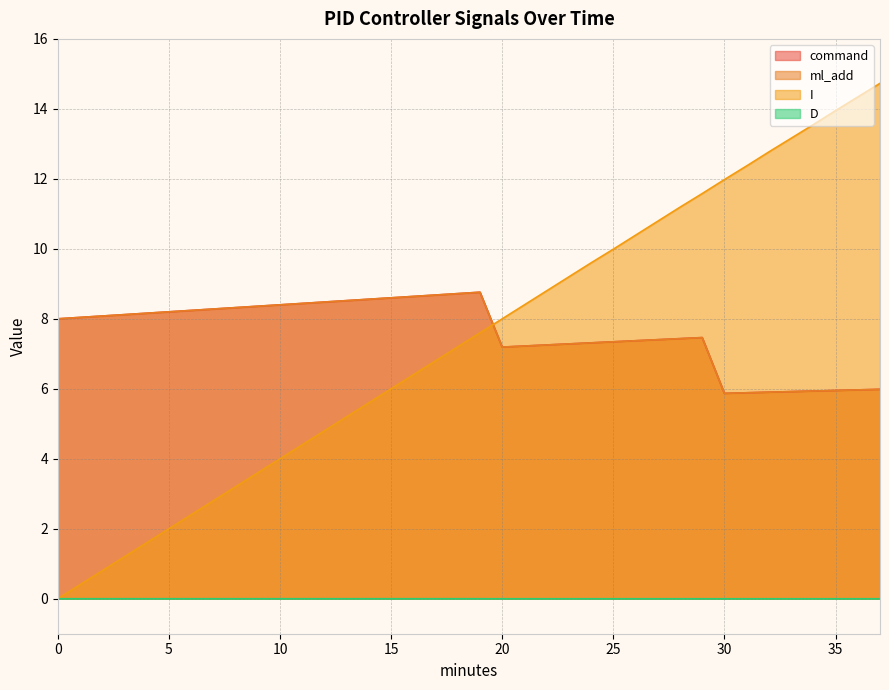

Does the chart display data point markers on the line(s)?

No